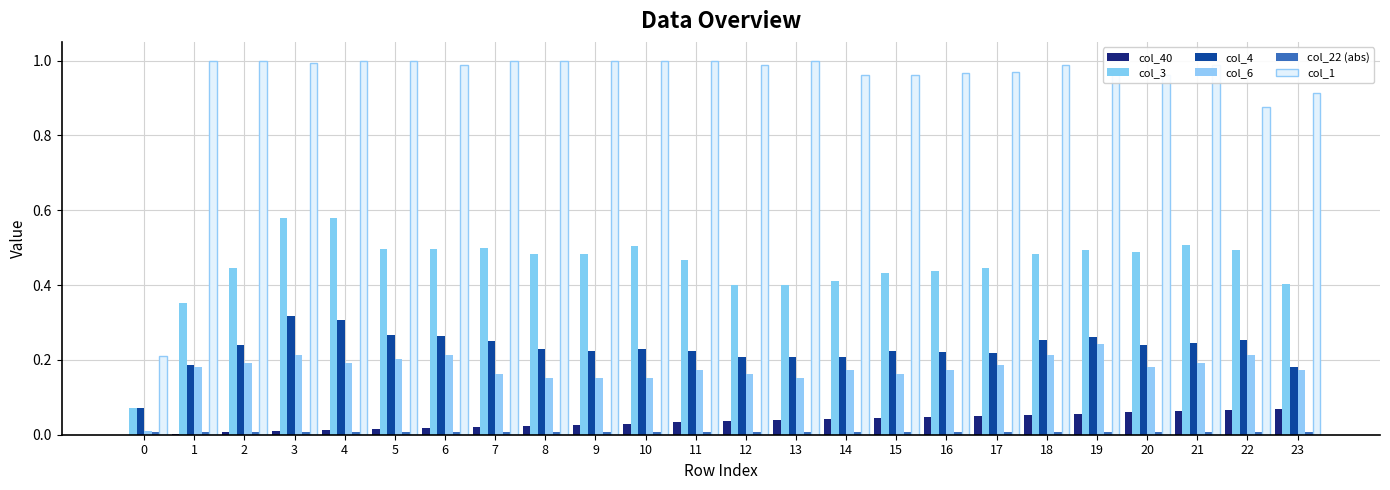

Is it true that col_22 (abs) equals 0.0 at 15?

True